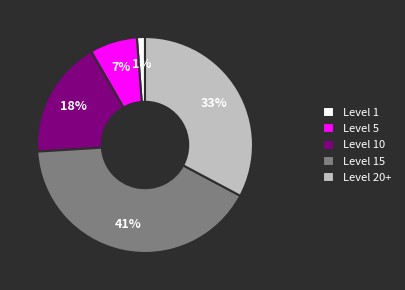

Is it true that Level 10 is 5% of the pie?

False